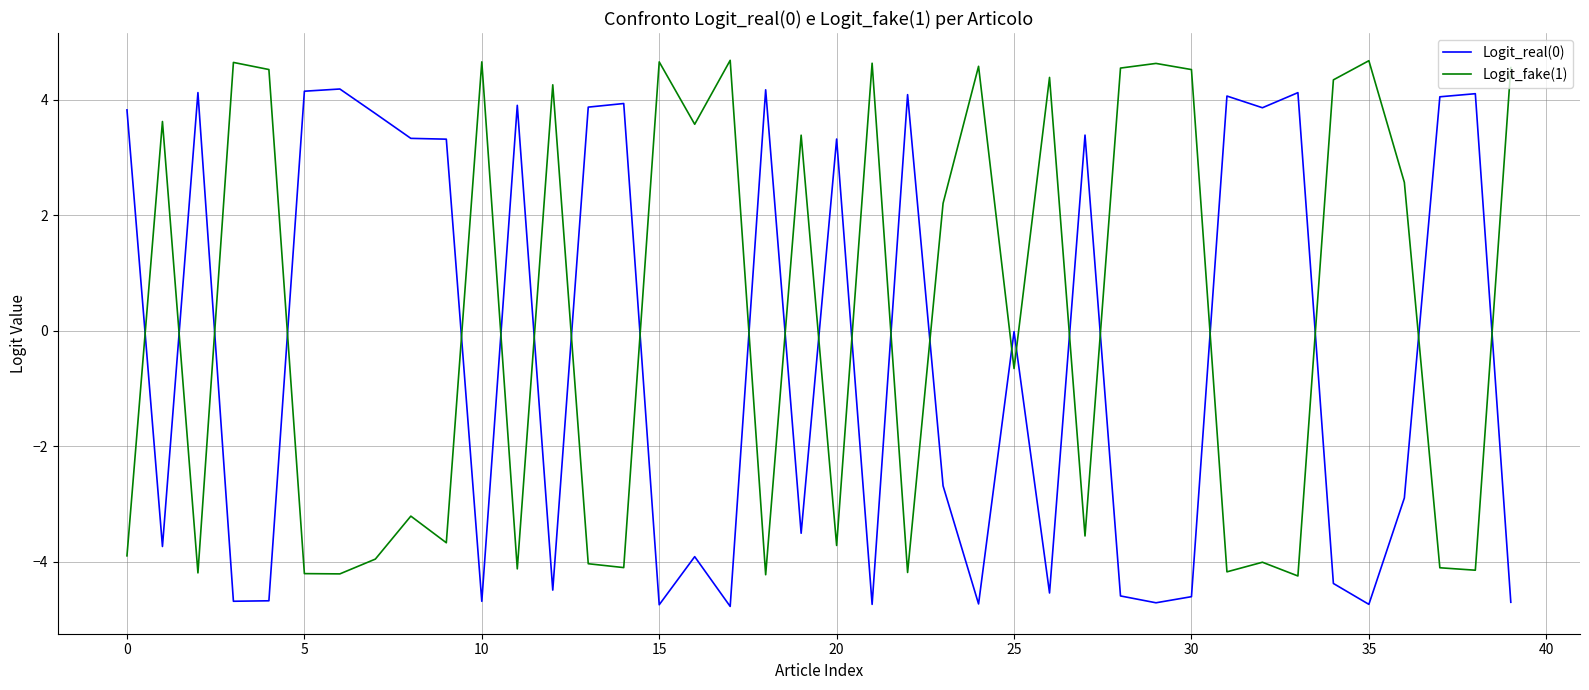

What is the lowest value of the Logit_real(0) series?

-4.8